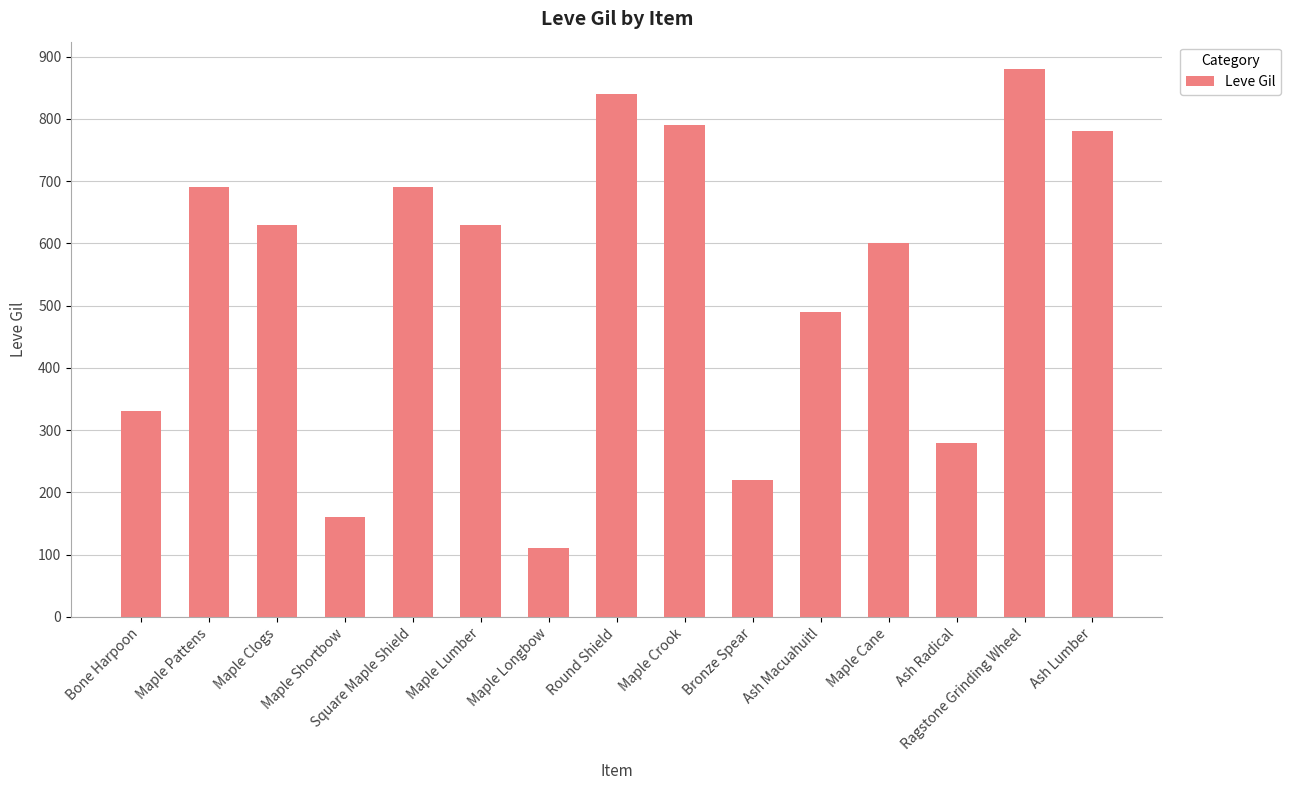

Which label corresponds to the largest value in the chart?

Ragstone Grinding Wheel